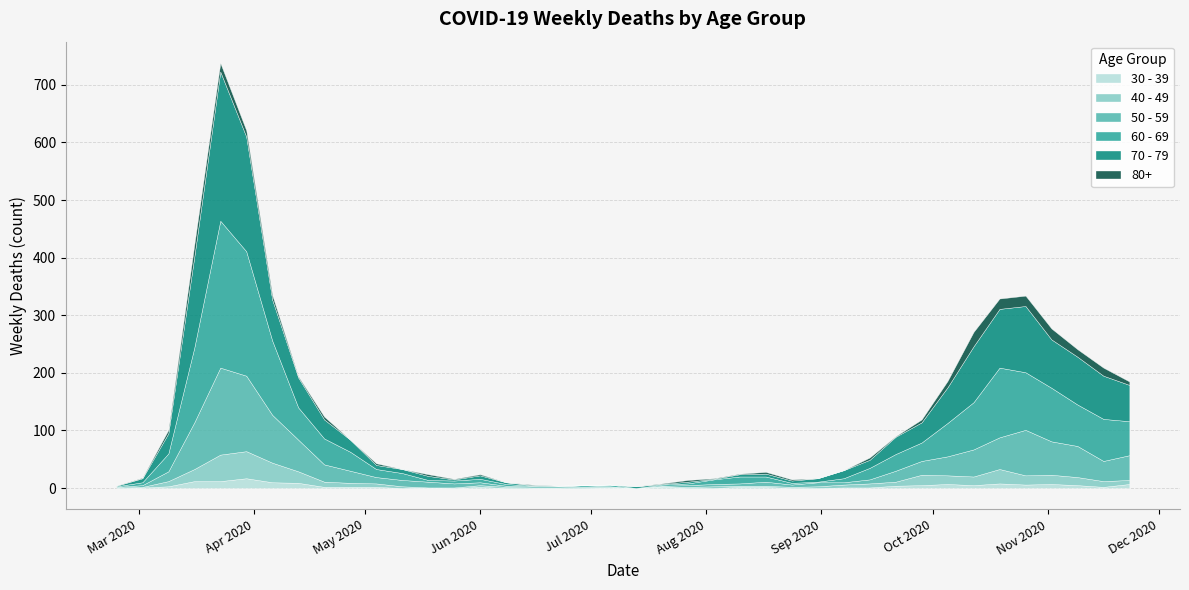

What is the label of the 25th point from the left?

2020-08-10